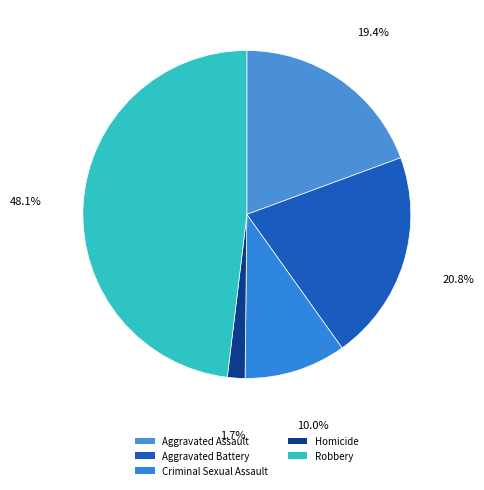

True or false: Aggravated Battery accounts for 33% of the total.

False